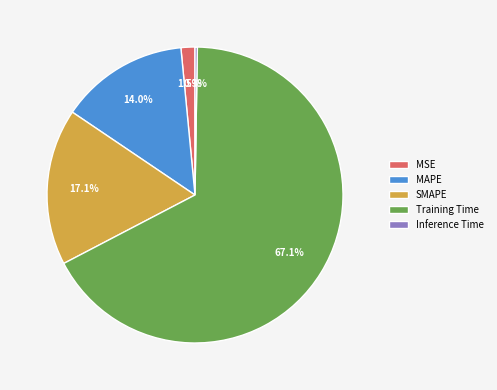

Between MAPE and Training Time, which is larger?

Training Time